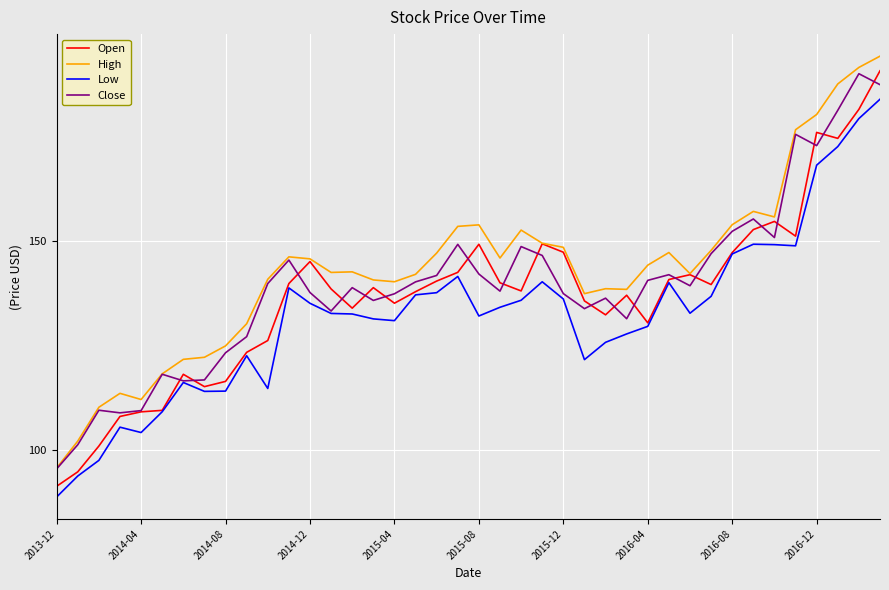

Rank the series by their average value, from highest to lowest.

High, Close, Open, Low